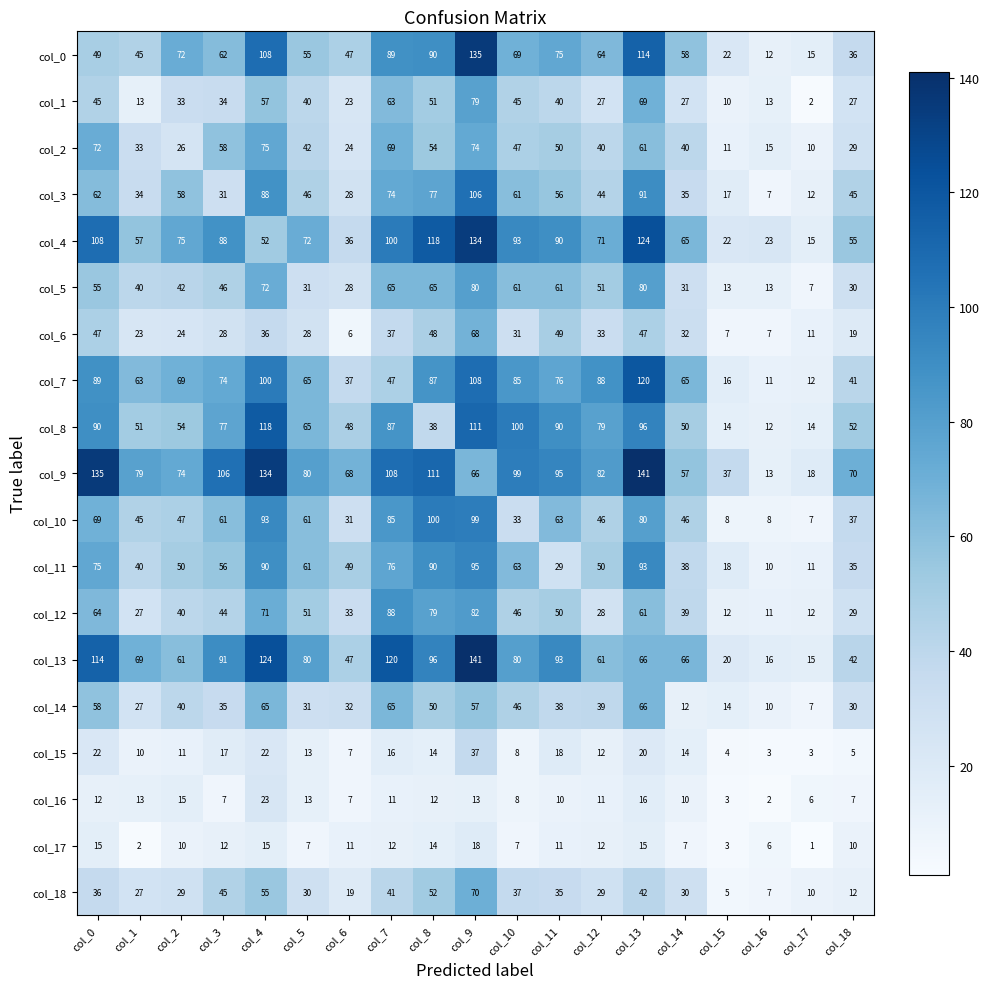

At which category is the sum across all series the highest?

col_9